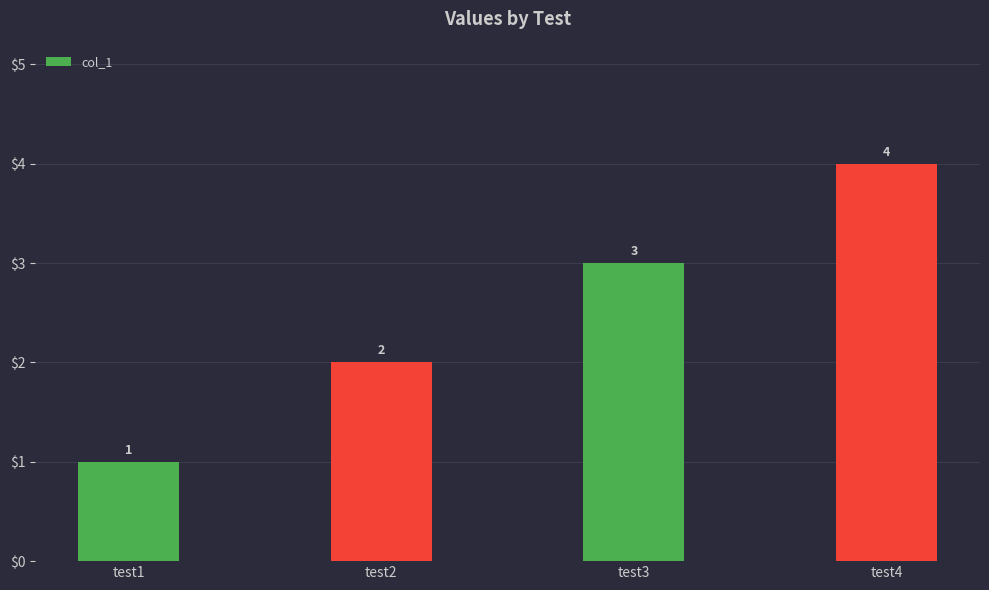

Reading right to left, transcribe all the data shown in this chart.

test4=4	test3=3	test2=2	test1=1